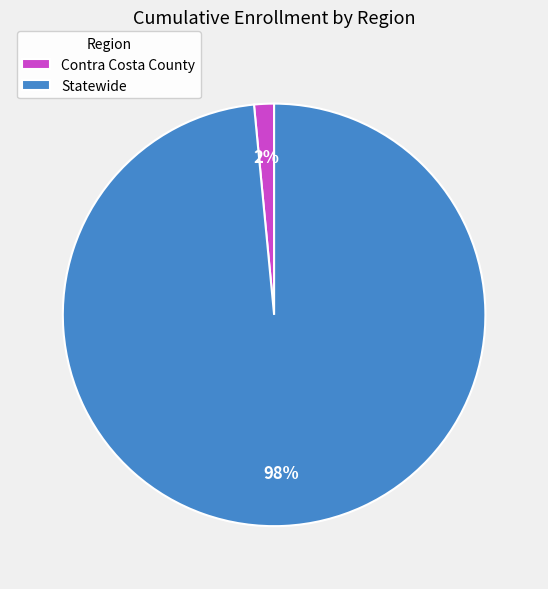

How many slices are in this pie chart?

2